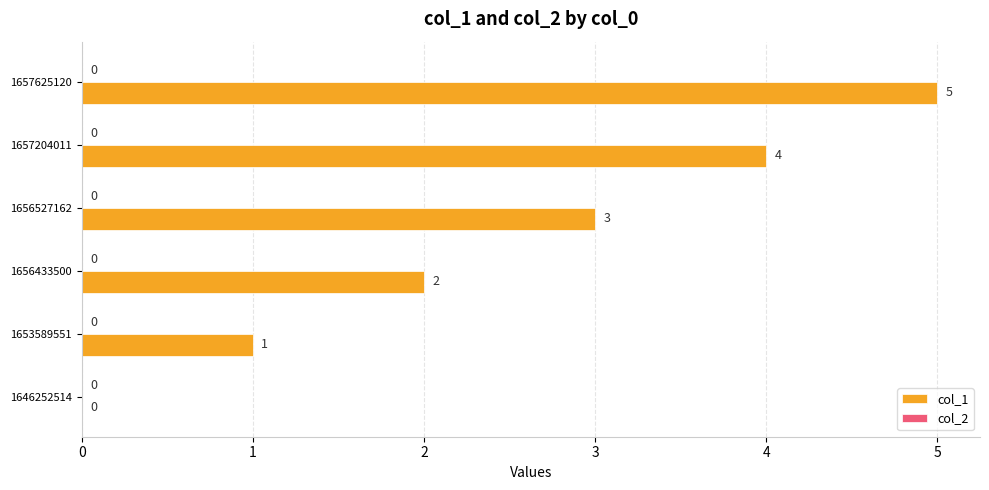

The value at 1657625120 is 5. True or false?

True